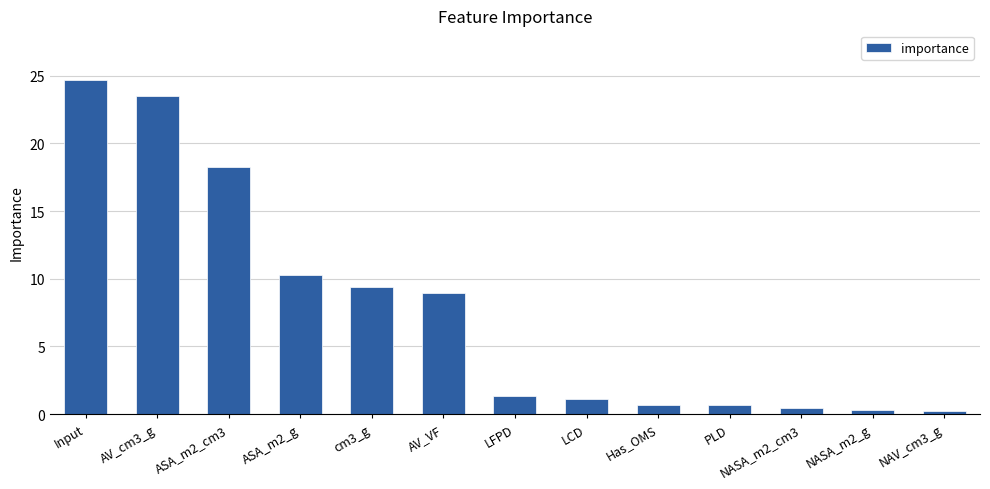

Reading right to left, extract all data points from this chart.

NAV_cm3_g=0.3	NASA_m2_g=0.3	NASA_m2_cm3=0.5	PLD=0.7	Has_OMS=0.7	LCD=1.2	LFPD=1.3	AV_VF=9.0	cm3_g=9.4	ASA_m2_g=10.3	ASA_m2_cm3=18.3	AV_cm3_g=23.5	Input=24.6